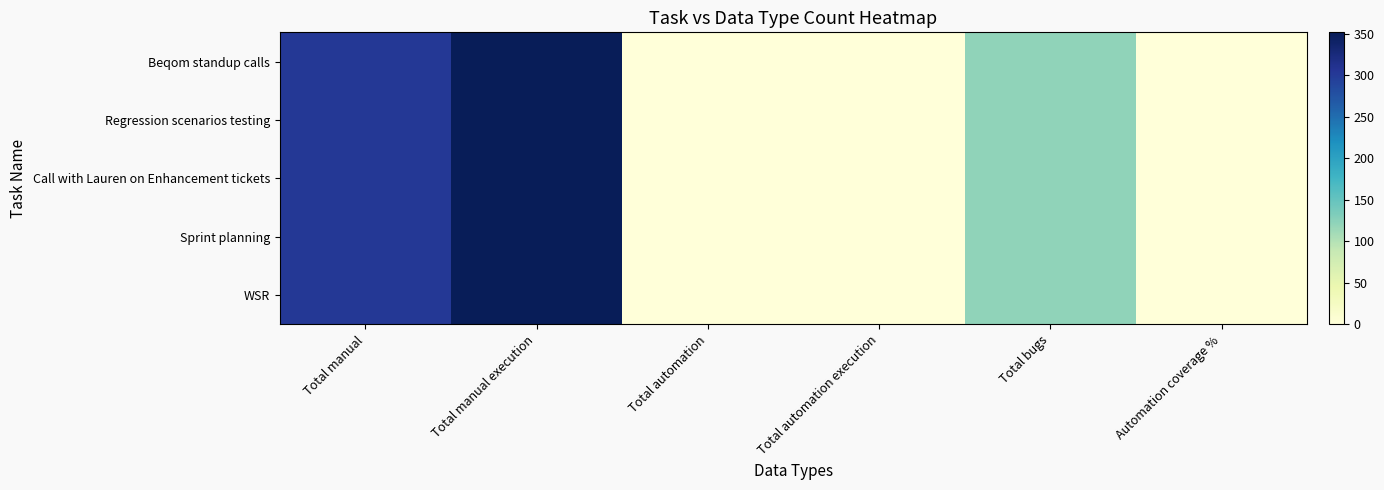

Which category has the highest value across all series?

Total manual execution